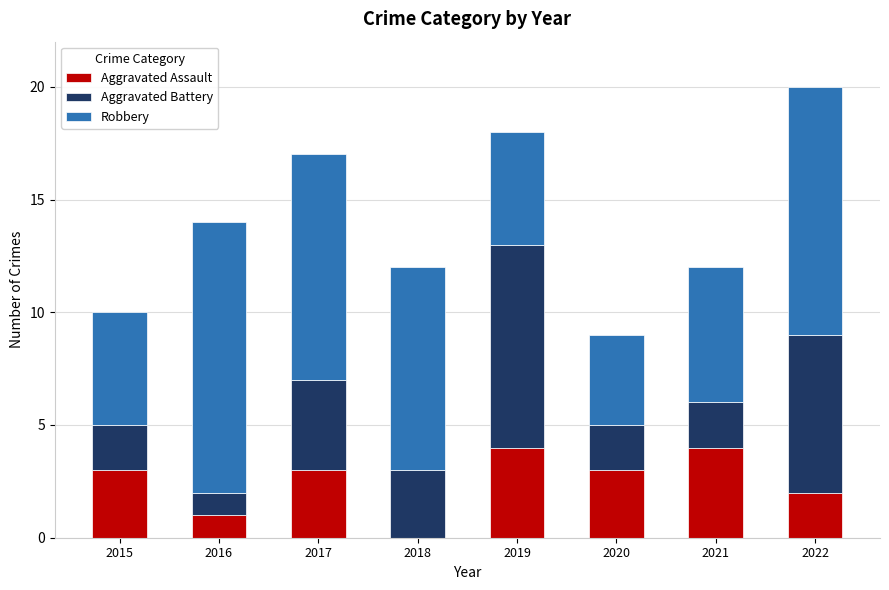

Count the number of categories in the chart.

8